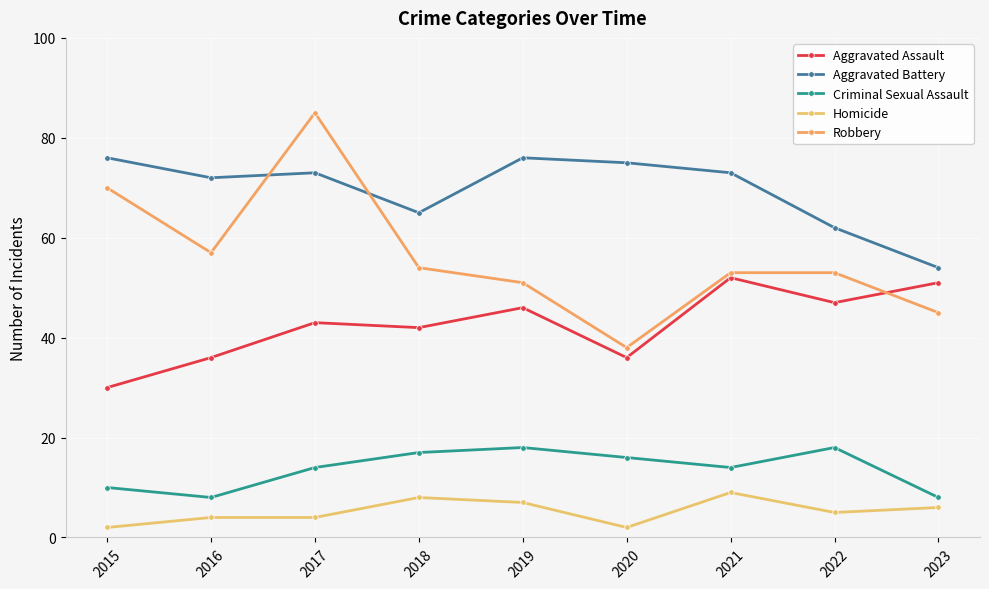

Which category has the lowest value in the Robbery series?

2020